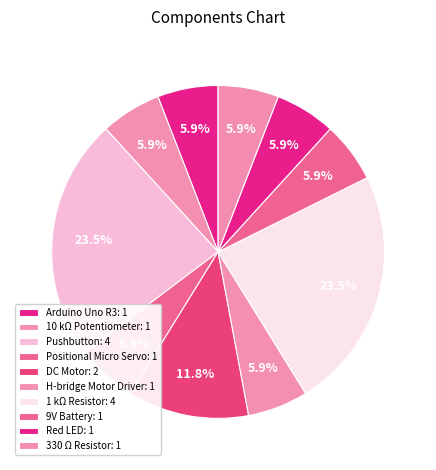

To the nearest percent, what is the difference between the largest and smallest slice percentages?

18%